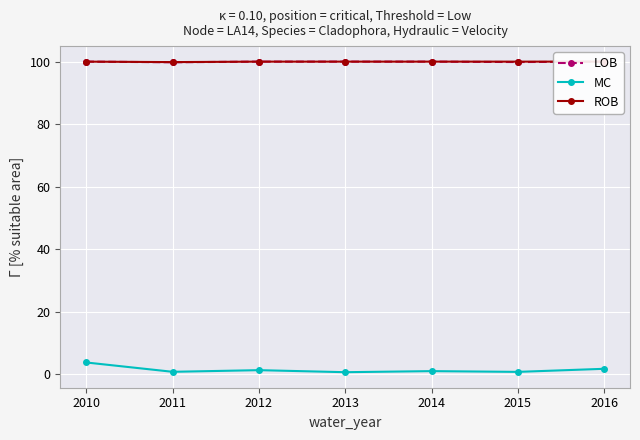

What is the average value of the LOB series?

100.0